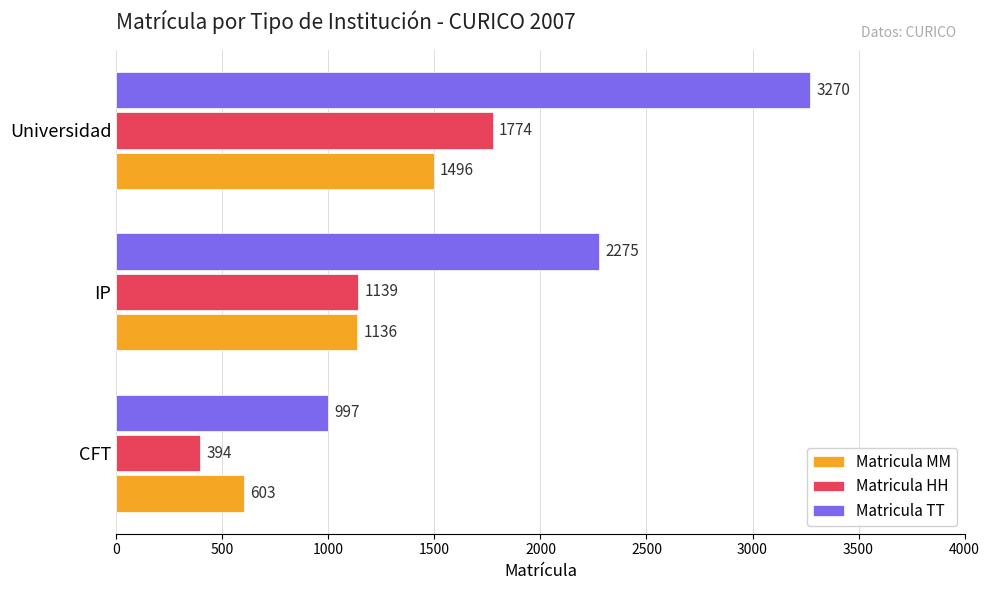

How many Matricula TT values are between 997 and 3270?

3